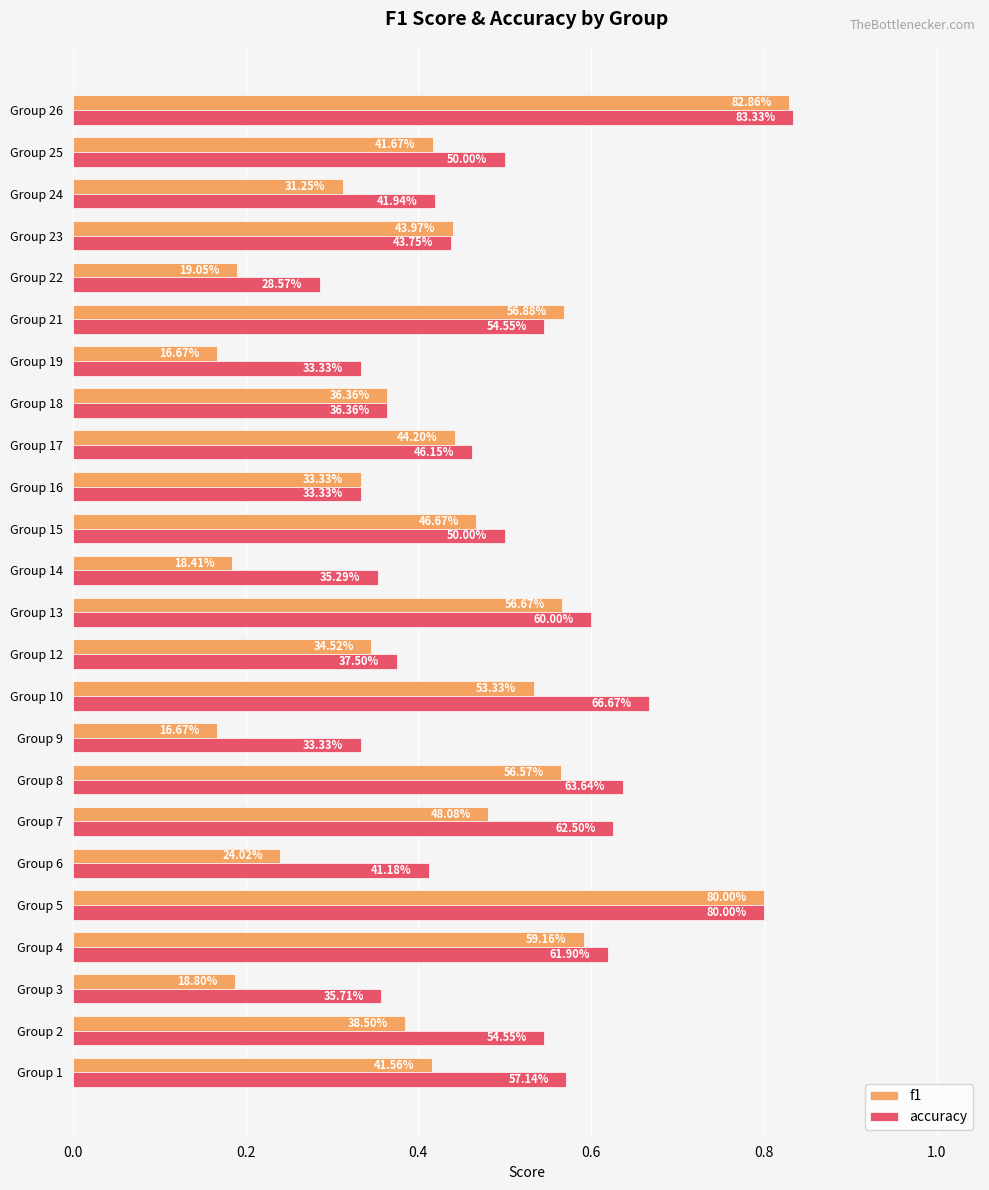

What are all the series names shown in the legend?

f1, accuracy